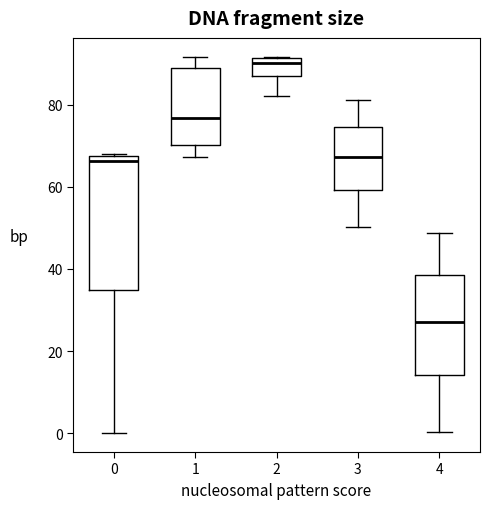

Comparing the boxes themselves (not the whiskers), which one is the tallest?

0